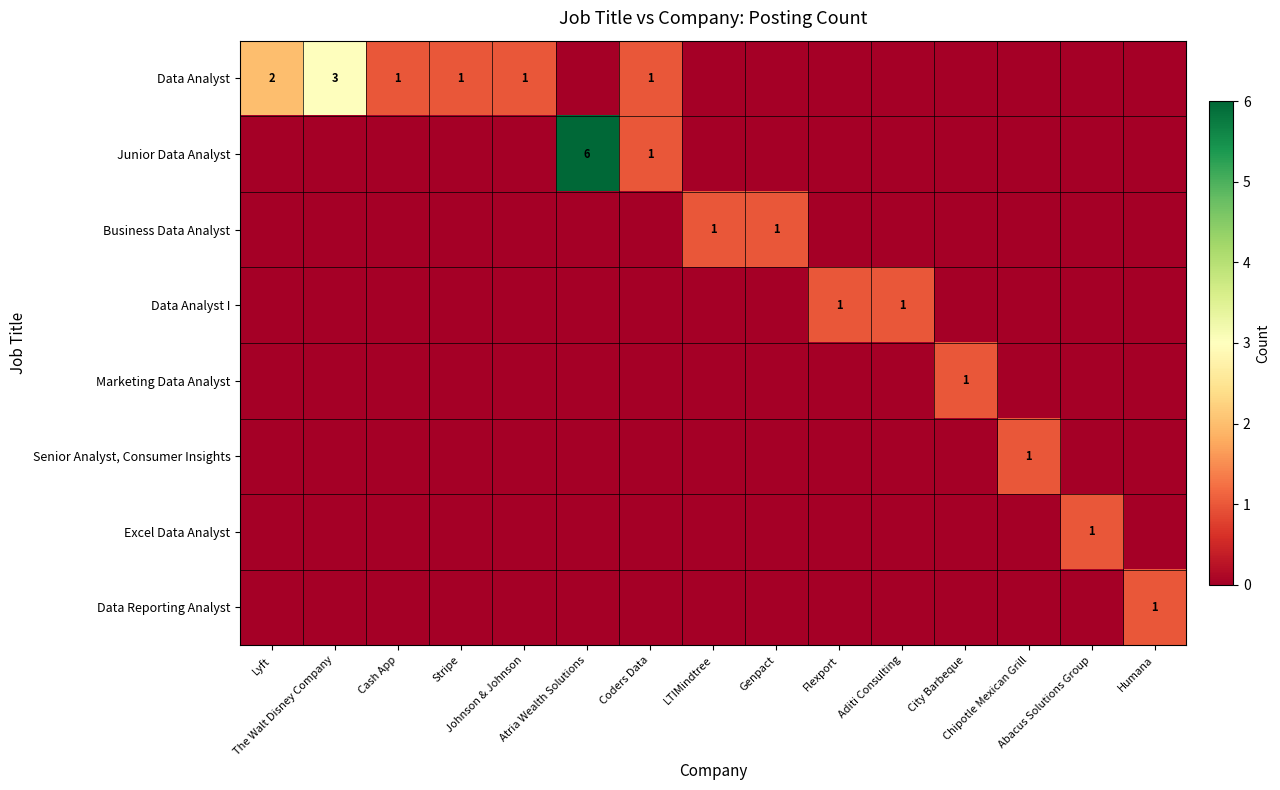

What is the sum of all Data Analyst I values?

2